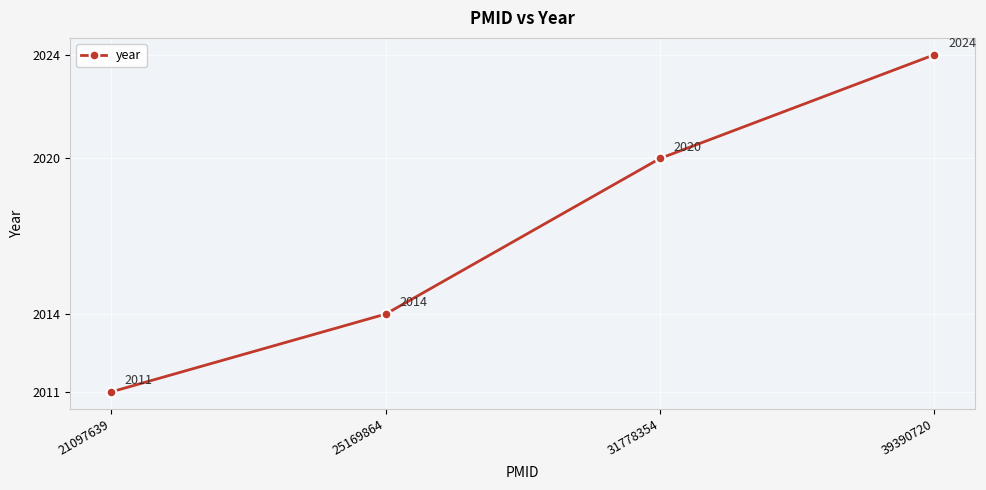

List the labels in order of value, largest first.

39390720, 31778354, 25169864, 21097639